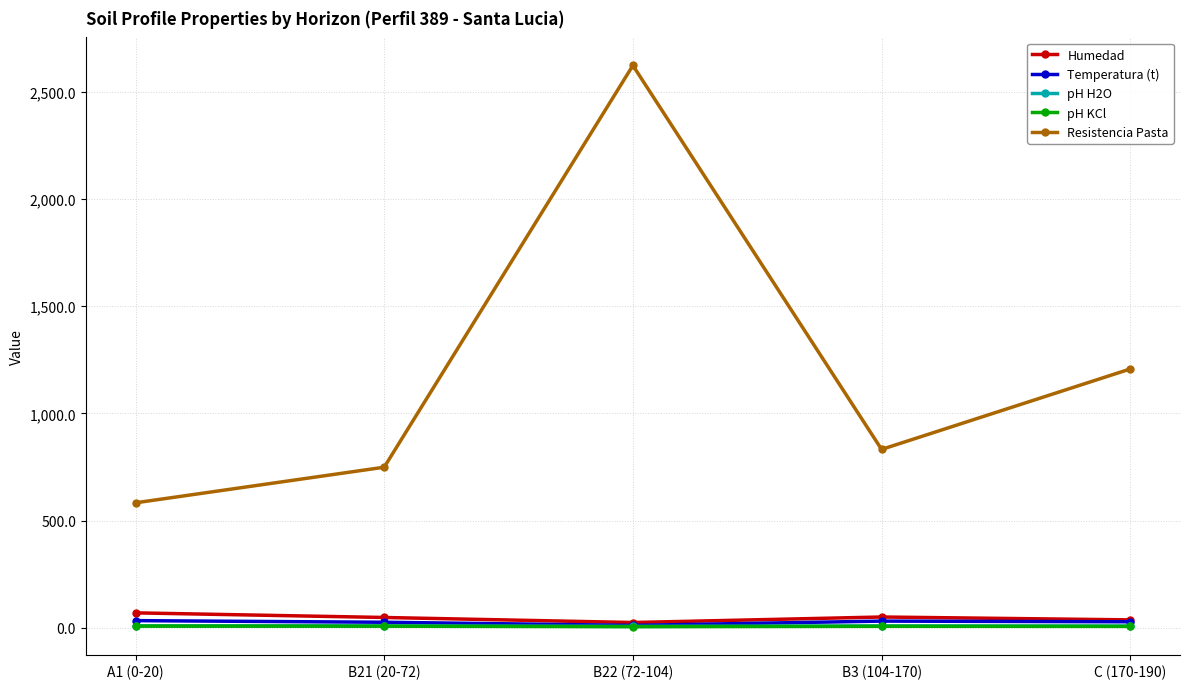

Does the chart display data point markers on the line(s)?

Yes